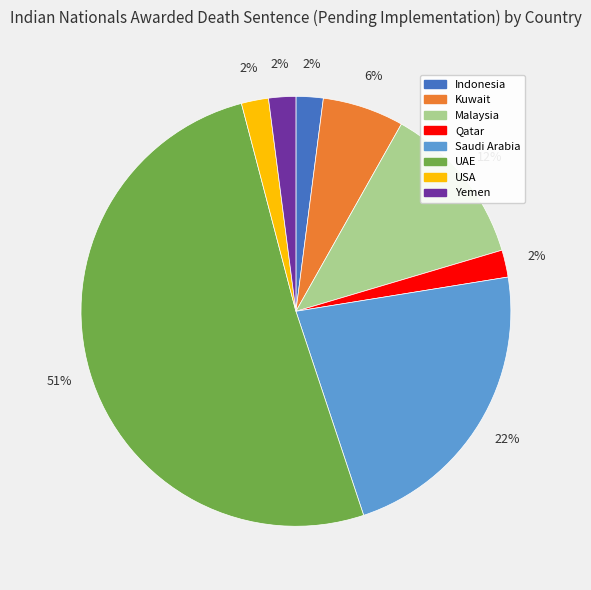

Which has a higher value, UAE or USA?

UAE